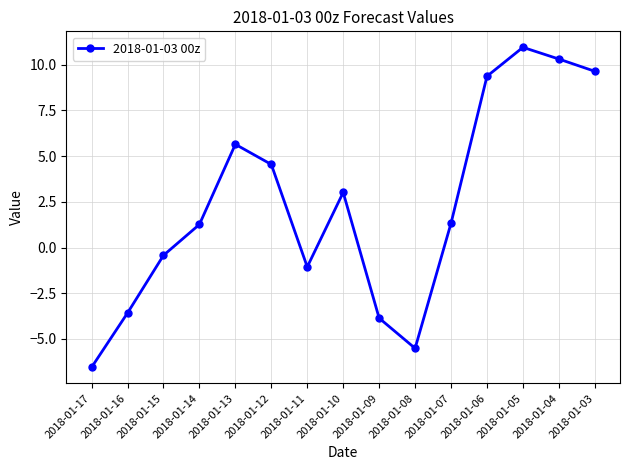

True or false: the data shows 10.9 at 2018-01-05.

True